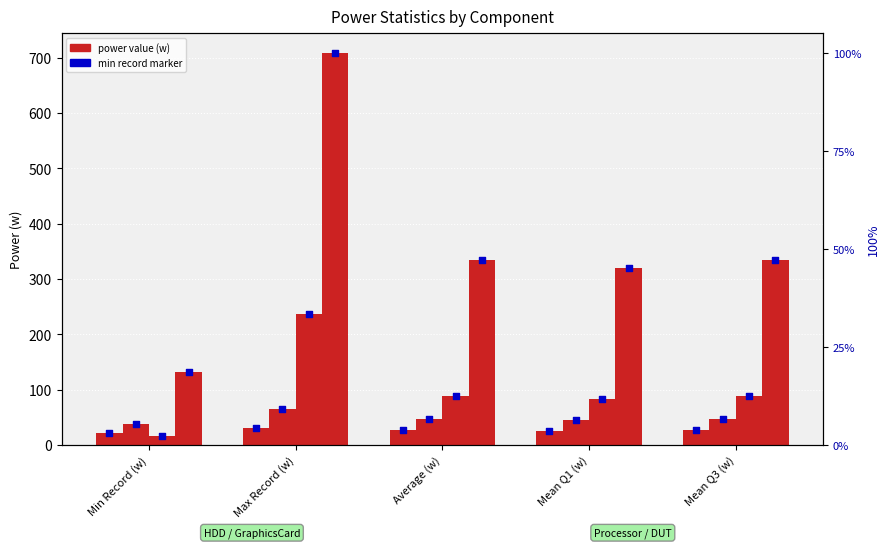

Which series contains the highest Y value?

DUT